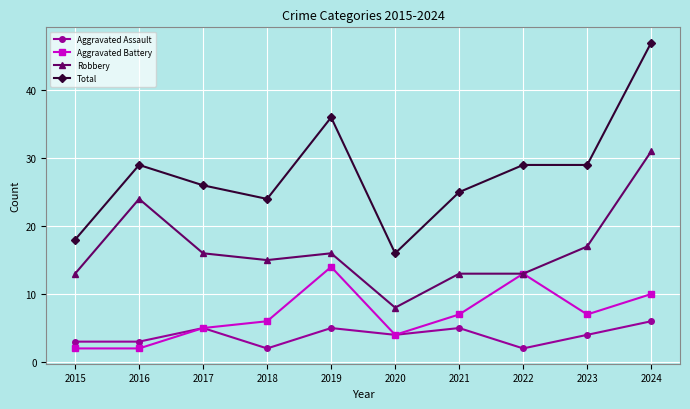

What is the difference between the maximum and minimum values in the Robbery series?

23